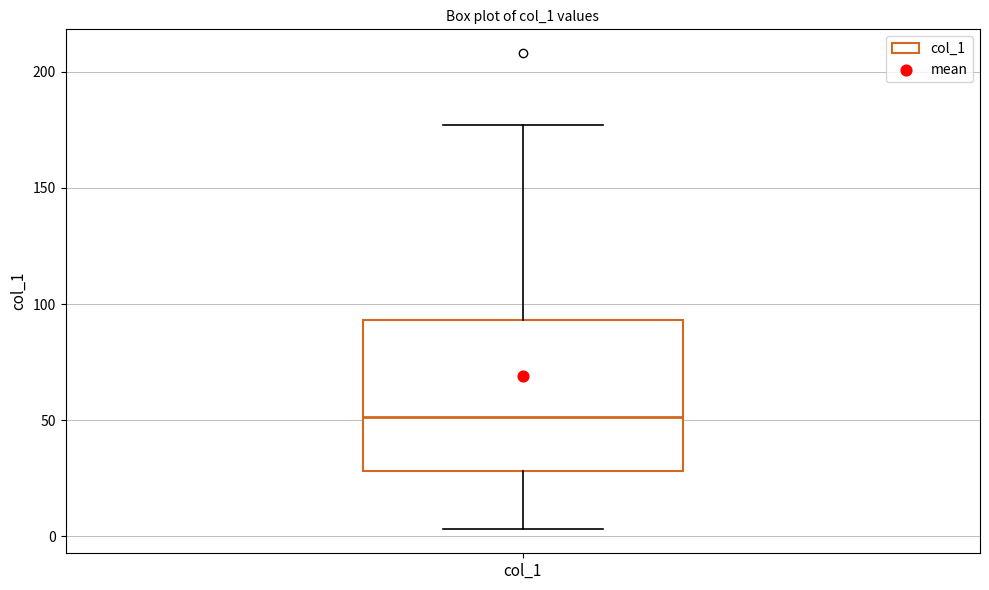

Transcribe this box plot: give where the median line is, the range the box spans, and where the two whiskers end, as read against the y-axis. The values are not printed on the chart, so give them approximately, as read against the axis.

median 50, box 30 to 95, whiskers 5 to 175